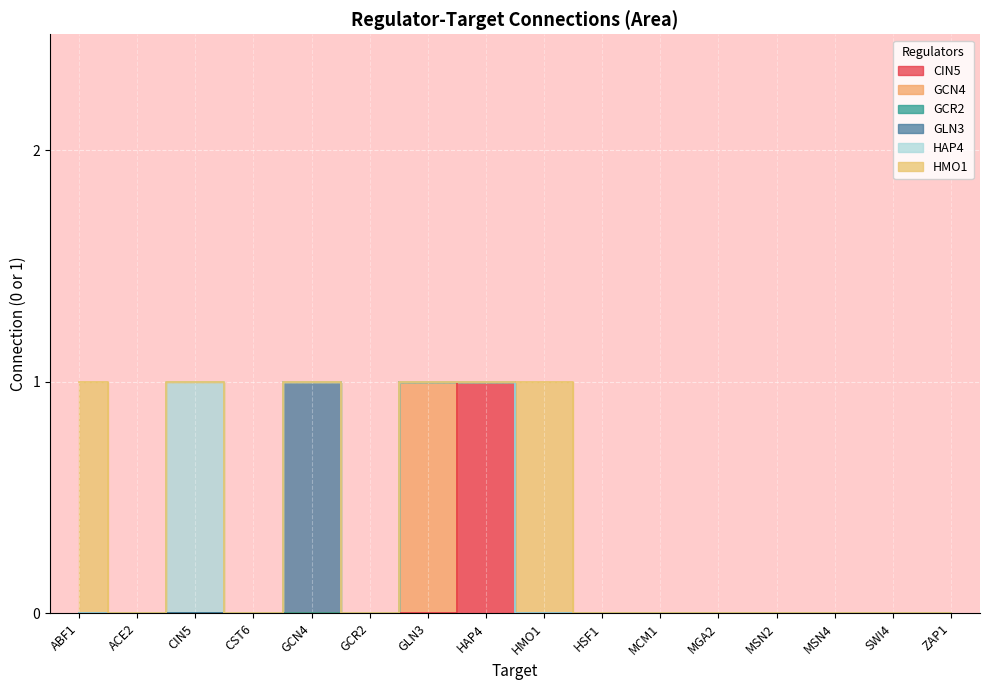

Reading right to left, transcribe all the data shown in this chart.

CIN5: ZAP1=0	SWI4=0	MSN4=0	MSN2=0	MGA2=0	MCM1=0	HSF1=0	HMO1=0	HAP4=1	GLN3=0	GCR2=0	GCN4=0	CST6=0	CIN5=0	ACE2=0	ABF1=0
GCN4: ZAP1=0	SWI4=0	MSN4=0	MSN2=0	MGA2=0	MCM1=0	HSF1=0	HMO1=0	HAP4=0	GLN3=1	GCR2=0	GCN4=0	CST6=0	CIN5=0	ACE2=0	ABF1=0
GCR2: ZAP1=0	SWI4=0	MSN4=0	MSN2=0	MGA2=0	MCM1=0	HSF1=0	HMO1=0	HAP4=0	GLN3=0	GCR2=0	GCN4=0	CST6=0	CIN5=0	ACE2=0	ABF1=0
GLN3: ZAP1=0	SWI4=0	MSN4=0	MSN2=0	MGA2=0	MCM1=0	HSF1=0	HMO1=0	HAP4=0	GLN3=0	GCR2=0	GCN4=1	CST6=0	CIN5=0	ACE2=0	ABF1=0
HAP4: ZAP1=0	SWI4=0	MSN4=0	MSN2=0	MGA2=0	MCM1=0	HSF1=0	HMO1=0	HAP4=0	GLN3=0	GCR2=0	GCN4=0	CST6=0	CIN5=1	ACE2=0	ABF1=0
HMO1: ZAP1=0	SWI4=0	MSN4=0	MSN2=0	MGA2=0	MCM1=0	HSF1=0	HMO1=1	HAP4=0	GLN3=0	GCR2=0	GCN4=0	CST6=0	CIN5=0	ACE2=0	ABF1=1